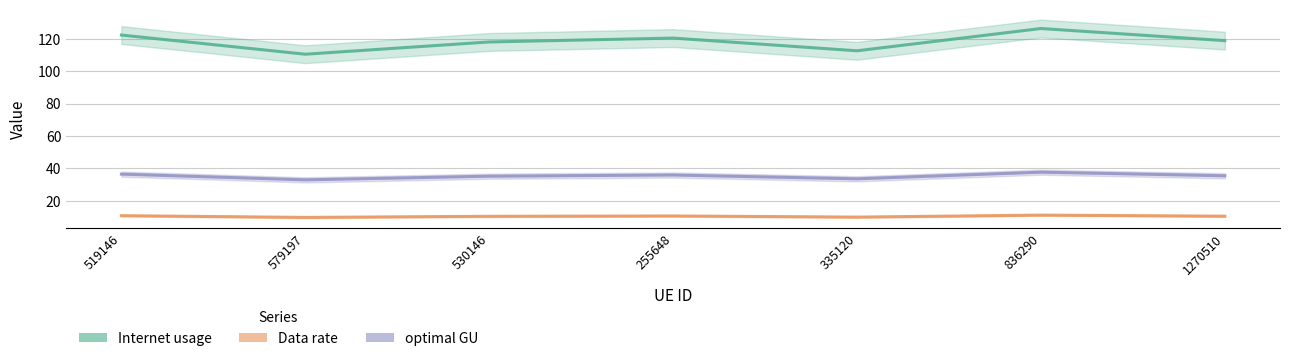

The value of Data rate at 530146 is 18.2. True or false?

False